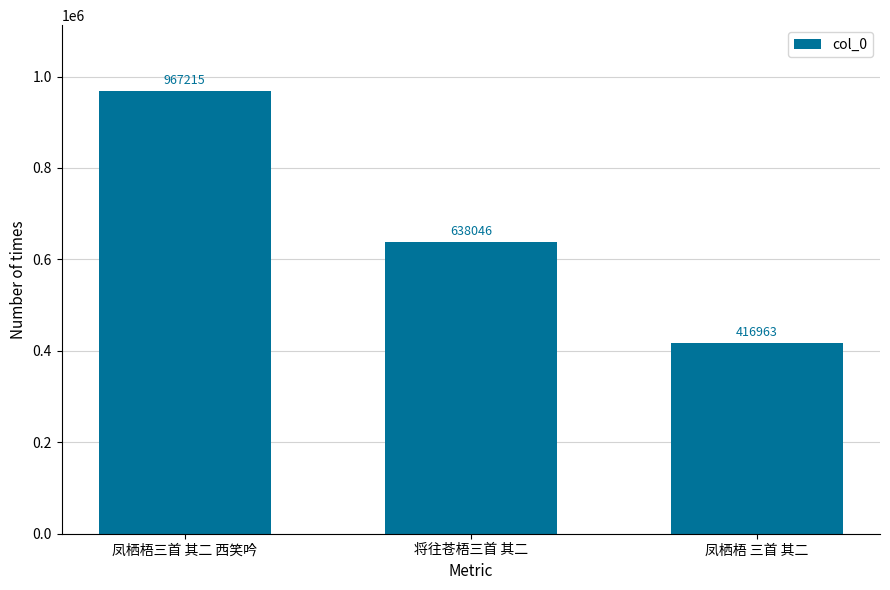

Is it true that the value at 凤栖梧三首 其二 西笑吟 is 331212?

False